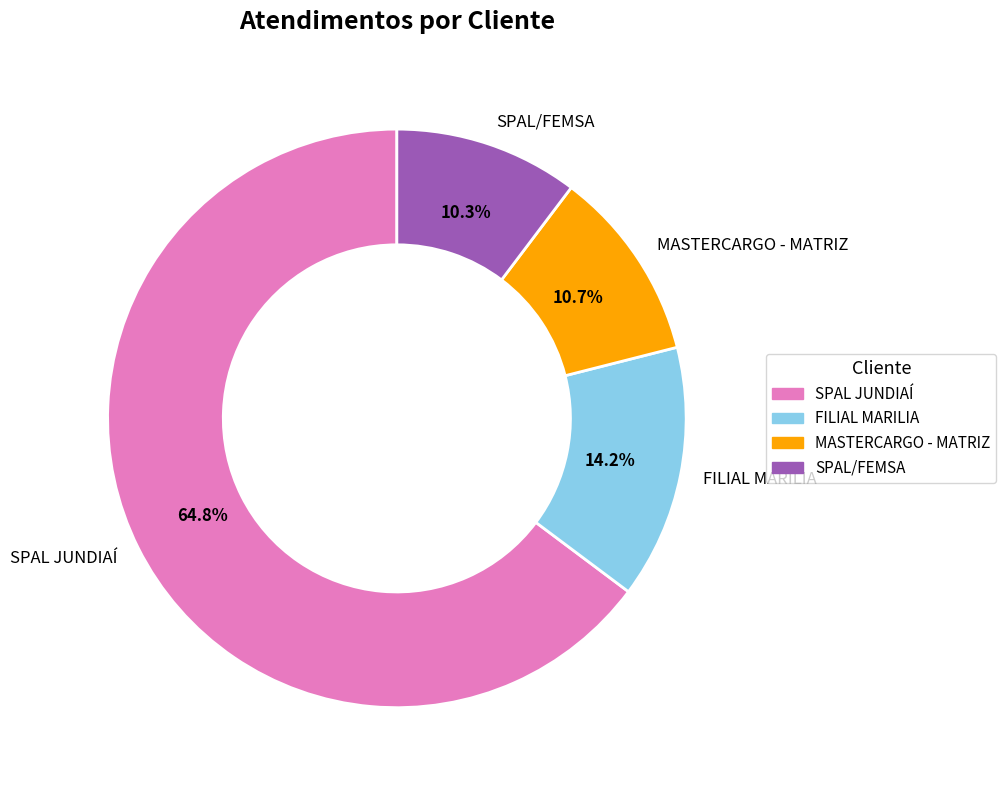

Between FILIAL MARILIA and SPAL/FEMSA, which is larger?

FILIAL MARILIA